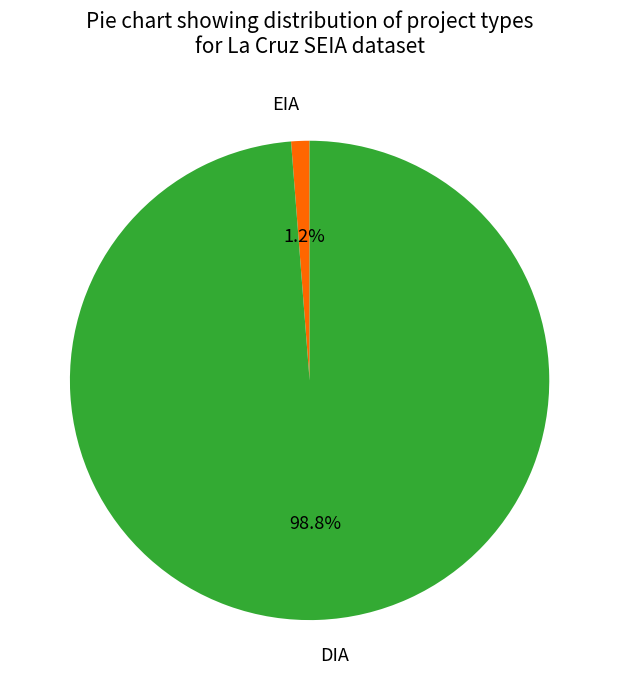

Does EIA account for over 50% of the chart?

No